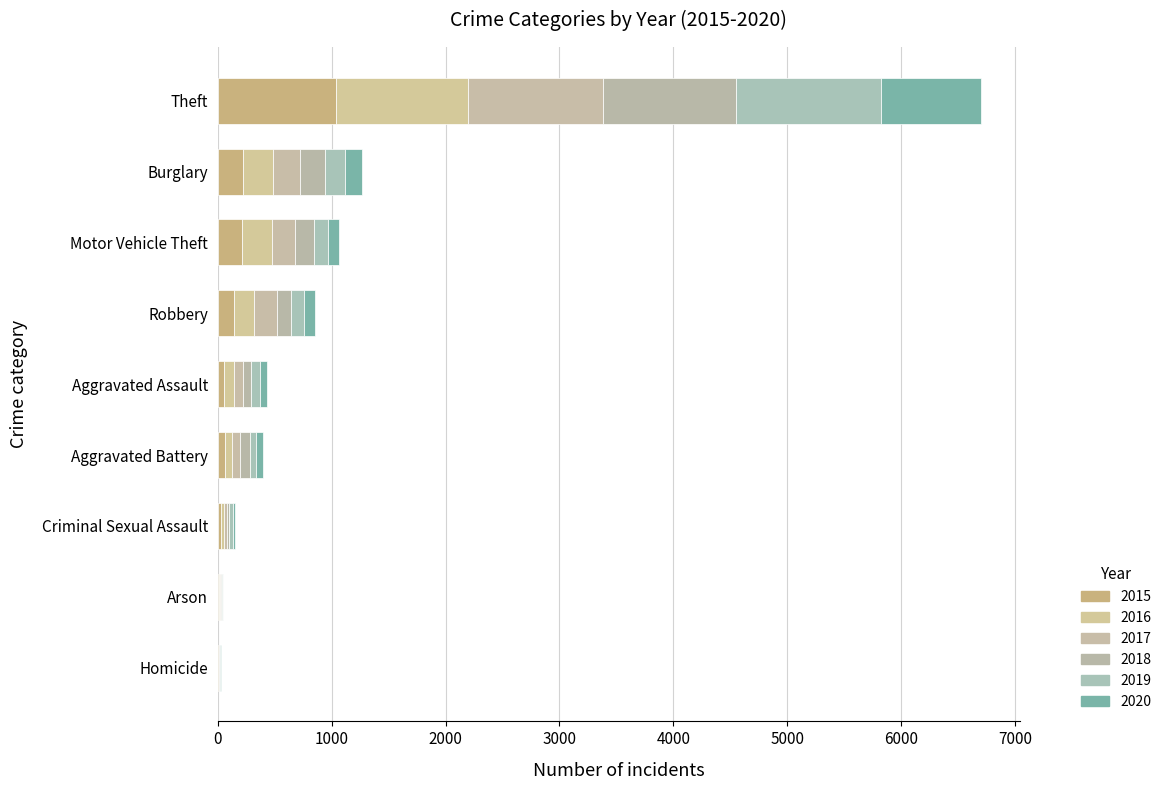

Reading left to right, what are all the values shown in this chart?

2015: Aggravated Assault=56	Aggravated Battery=60	Arson=10	Burglary=216	Criminal Sexual Assault=29	Homicide=5	Motor Vehicle Theft=212	Robbery=139	Theft=1041
2016: Aggravated Assault=88	Aggravated Battery=66	Arson=12	Burglary=266	Criminal Sexual Assault=26	Homicide=4	Motor Vehicle Theft=259	Robbery=178	Theft=1151
2017: Aggravated Assault=72	Aggravated Battery=71	Arson=7	Burglary=237	Criminal Sexual Assault=22	Homicide=4	Motor Vehicle Theft=208	Robbery=202	Theft=1188
2018: Aggravated Assault=72	Aggravated Battery=86	Arson=7	Burglary=218	Criminal Sexual Assault=24	Homicide=4	Motor Vehicle Theft=163	Robbery=121	Theft=1170
2019: Aggravated Assault=80	Aggravated Battery=53	Arson=5	Burglary=182	Criminal Sexual Assault=31	Homicide=4	Motor Vehicle Theft=123	Robbery=116	Theft=1272
2020: Aggravated Assault=62	Aggravated Battery=57	Arson=7	Burglary=146	Criminal Sexual Assault=16	Homicide=5	Motor Vehicle Theft=99	Robbery=97	Theft=884